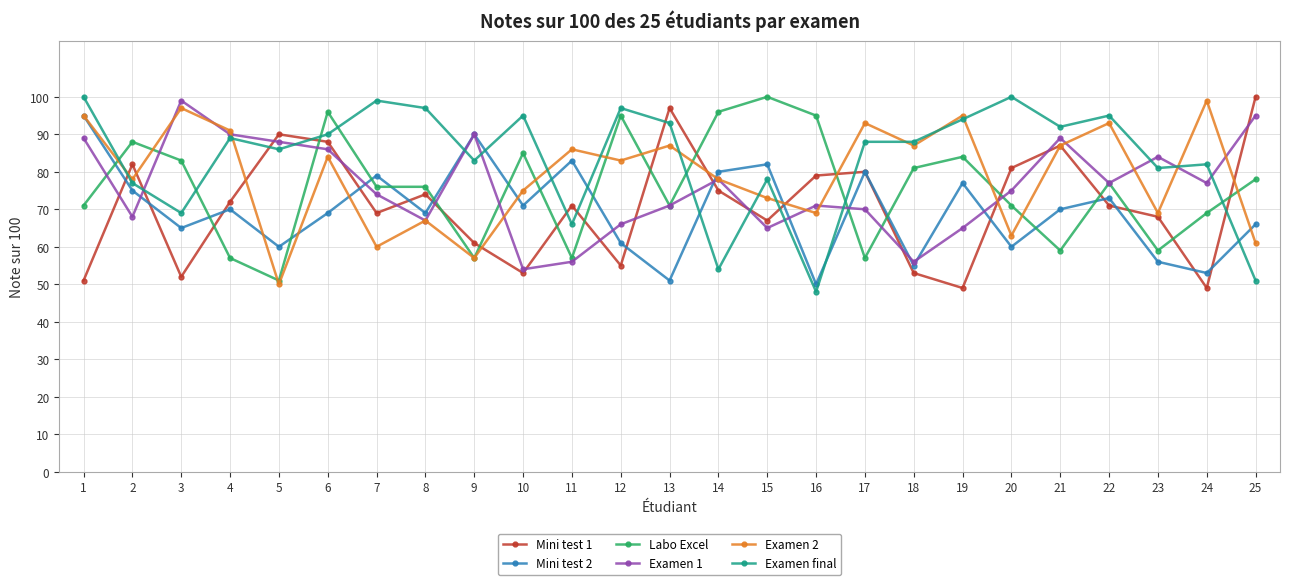

Where is the first local maximum for Labo Excel?

2